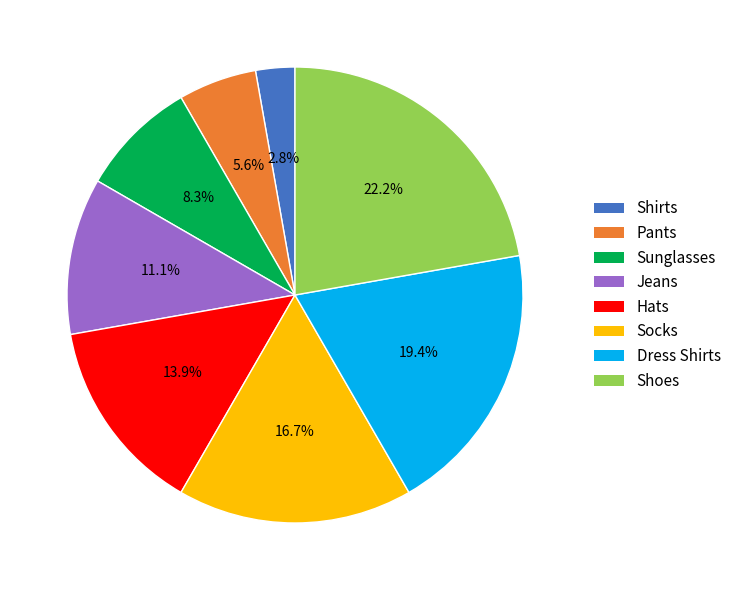

True or false: Pants accounts for 6% of the total.

True